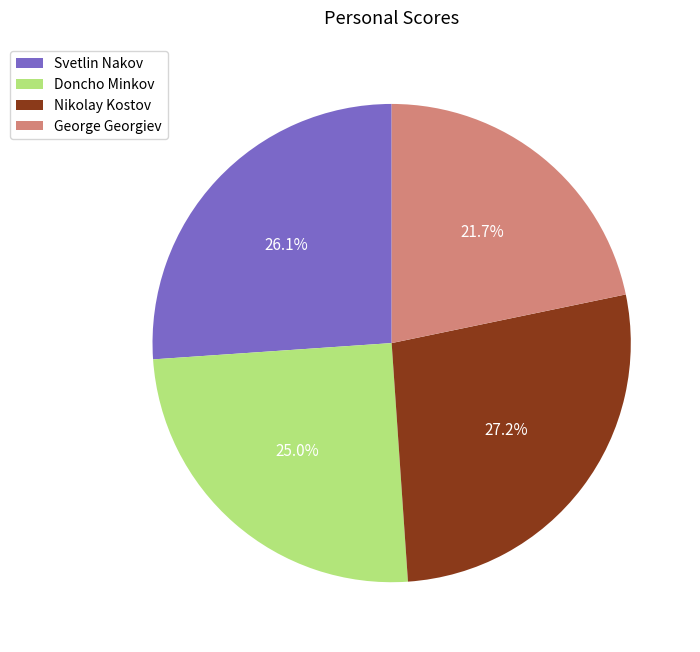

Is there a majority slice in this chart?

No